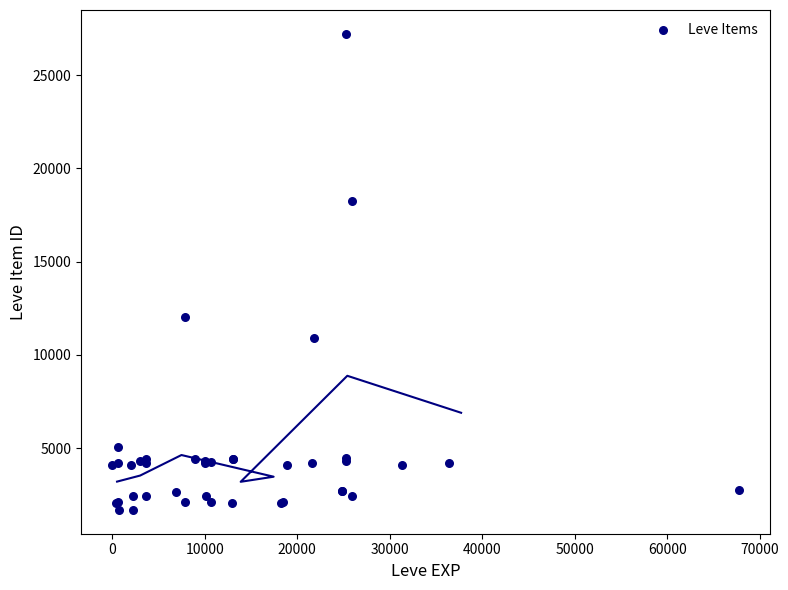

What Y value in the scatter plot is closest to 14448?

12018